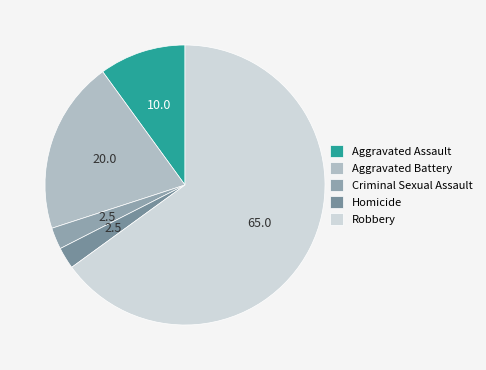

Between Robbery and Homicide, which is larger?

Robbery